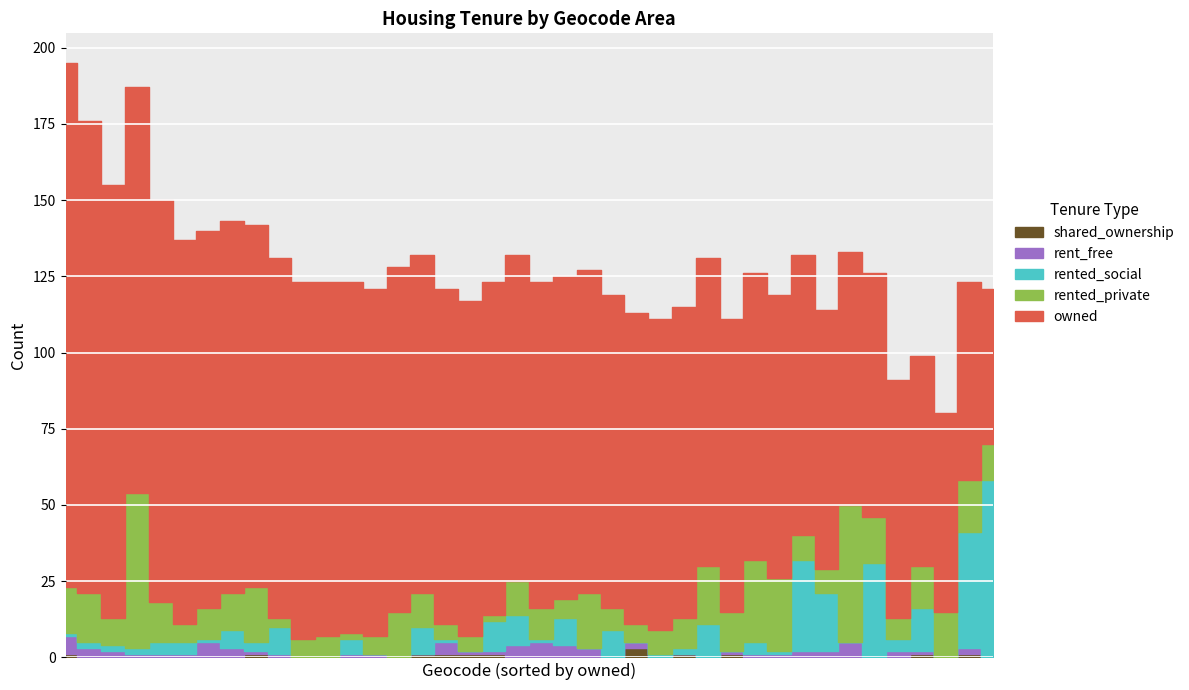

What is the average value of the owned series?

106